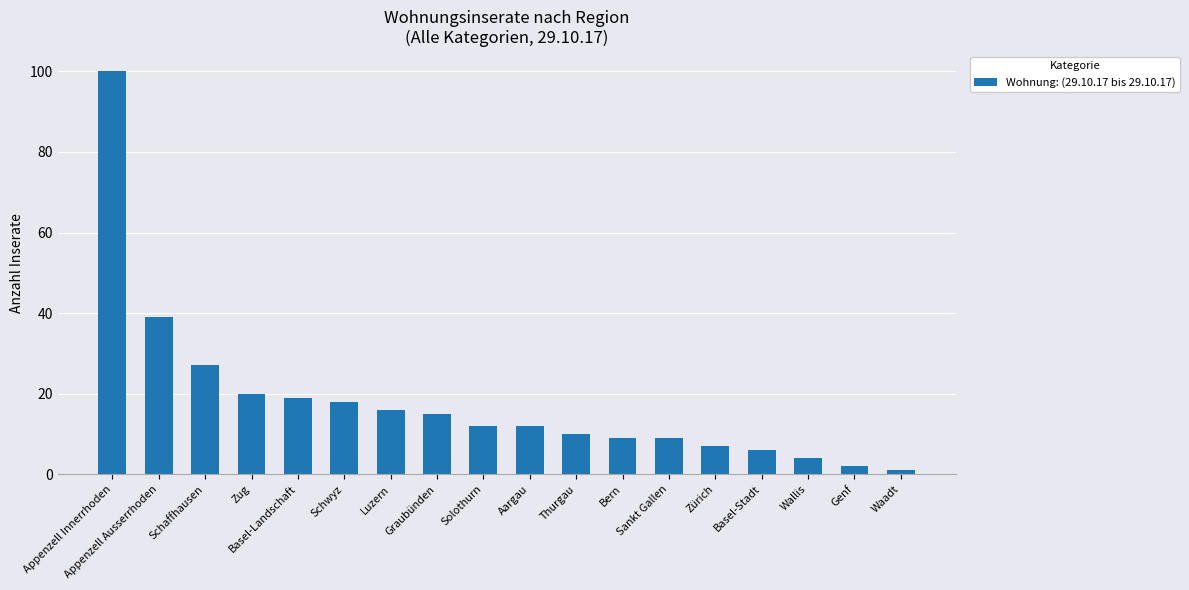

What is the label of the 16th bar from the right?

Schaffhausen